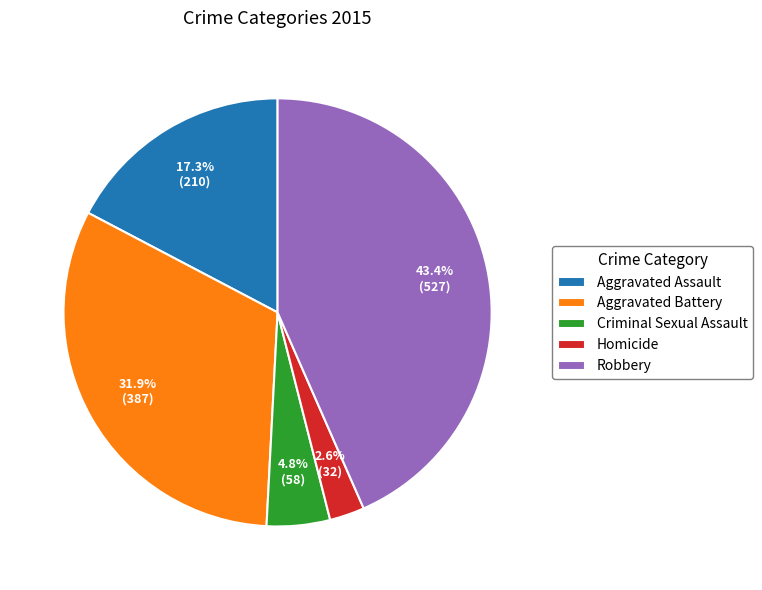

To the nearest percent, what is the difference between the largest and smallest slice percentages?

41%